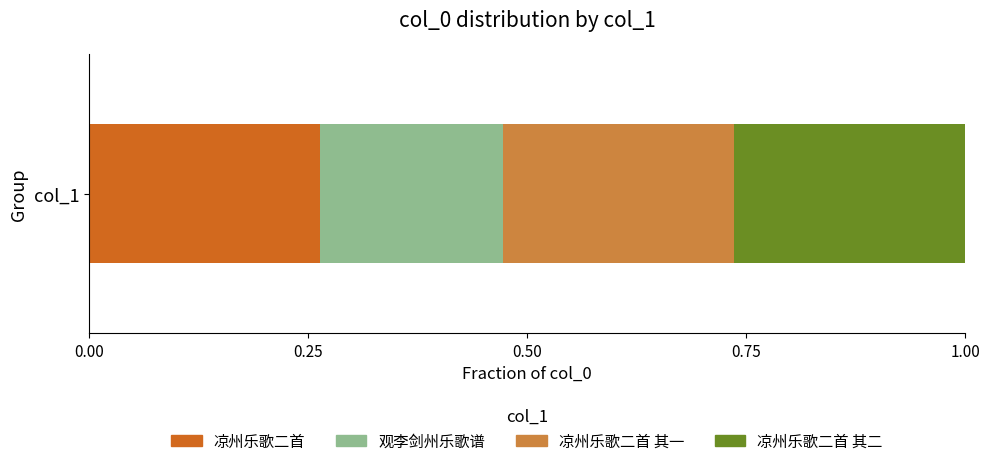

Rank the categories by 凉州乐歌二首 value from highest to lowest.

col_1